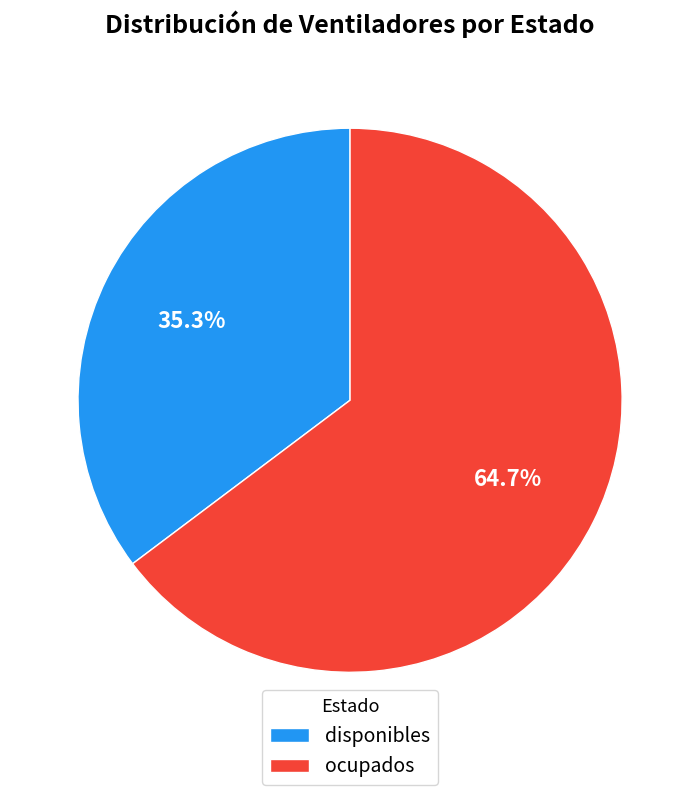

Which category has the smallest portion of the pie?

disponibles